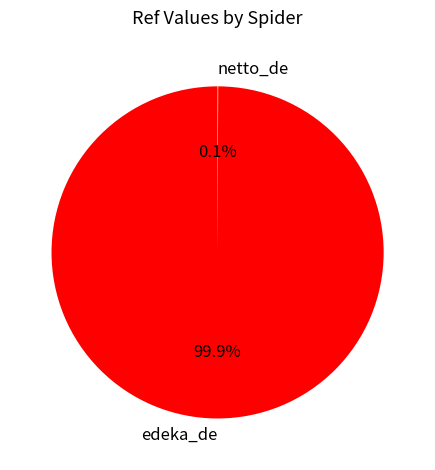

Which category accounts for the majority?

edeka_de